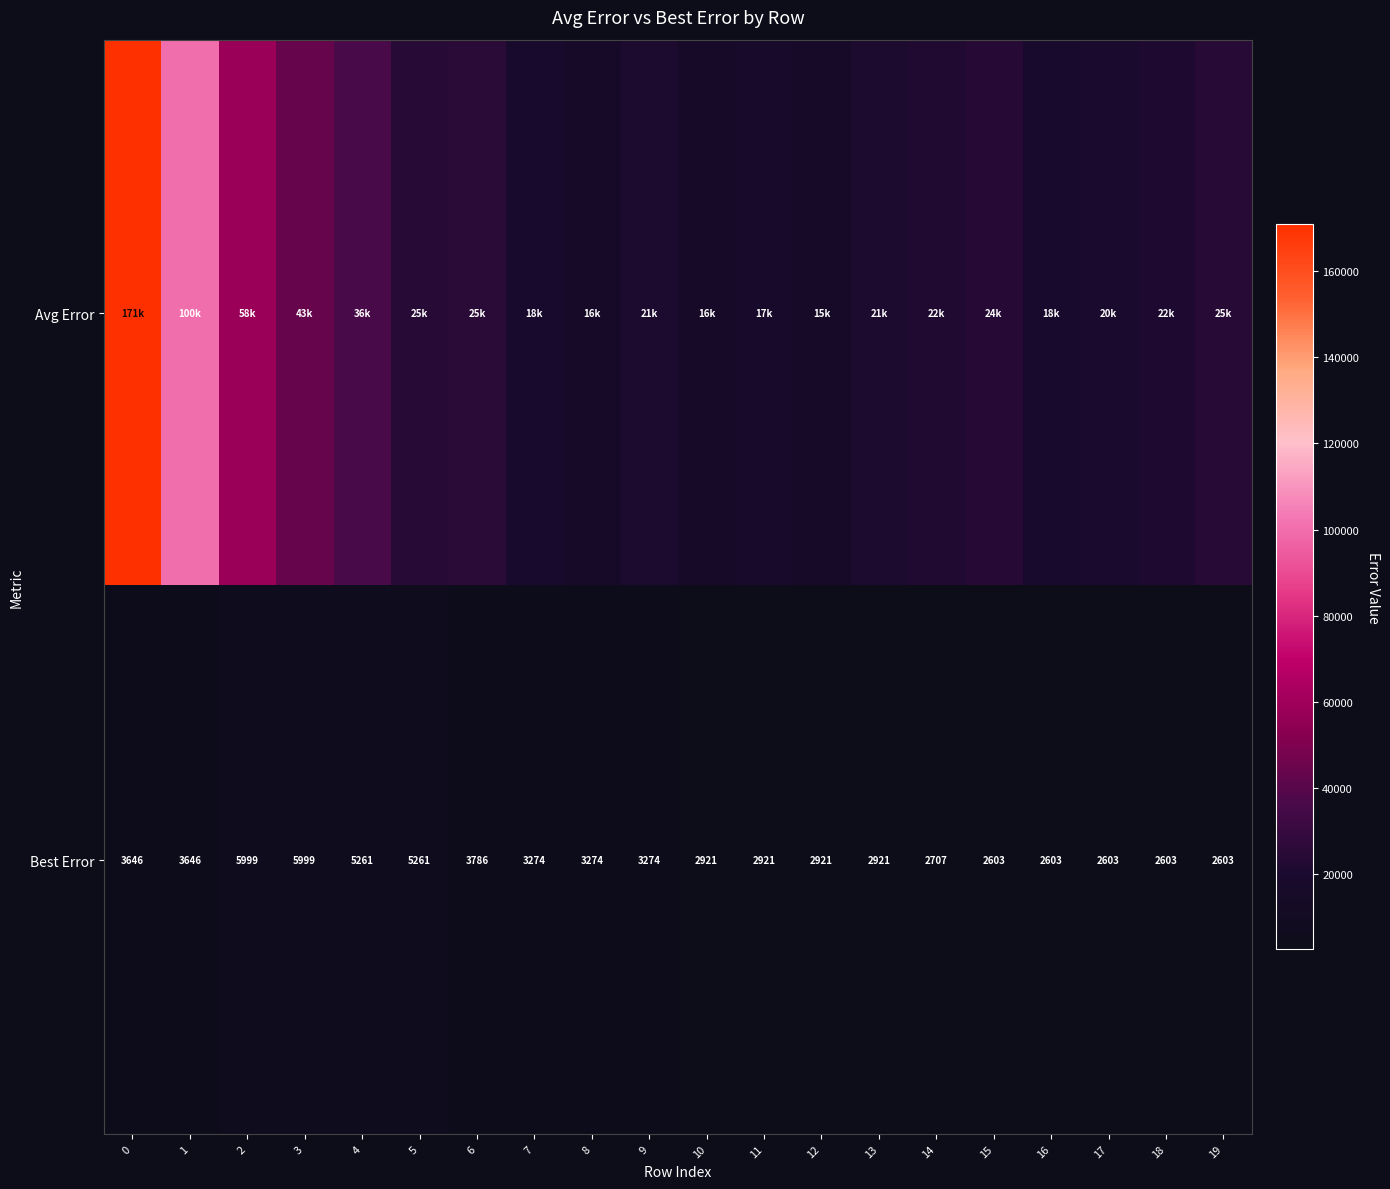

At how many categories does at least one series exceed 93693?

2